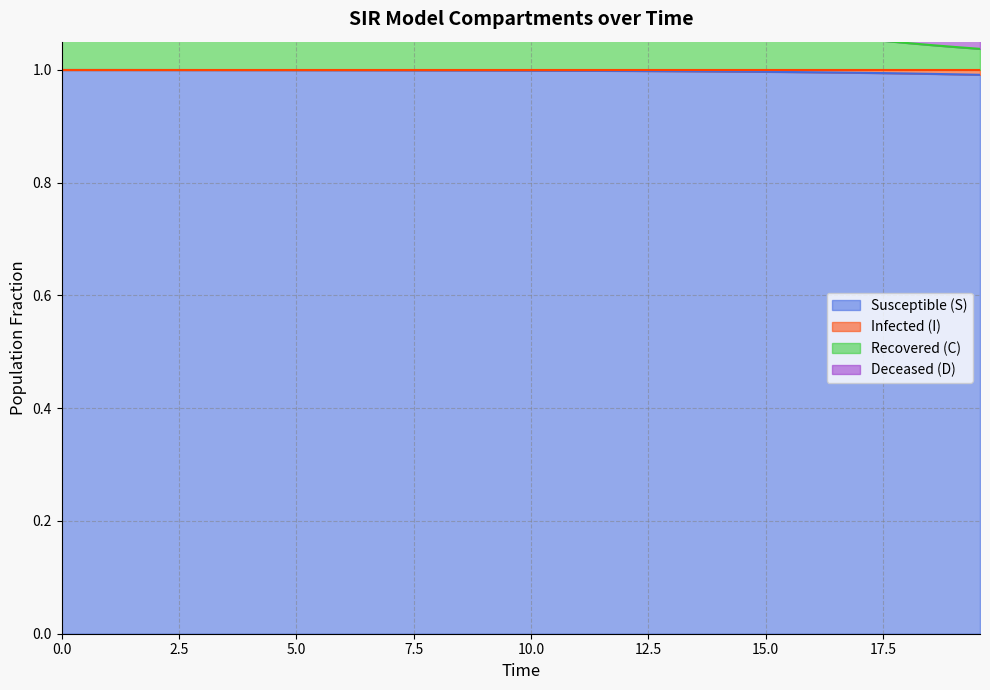

What is the average value of the C series?

1.2